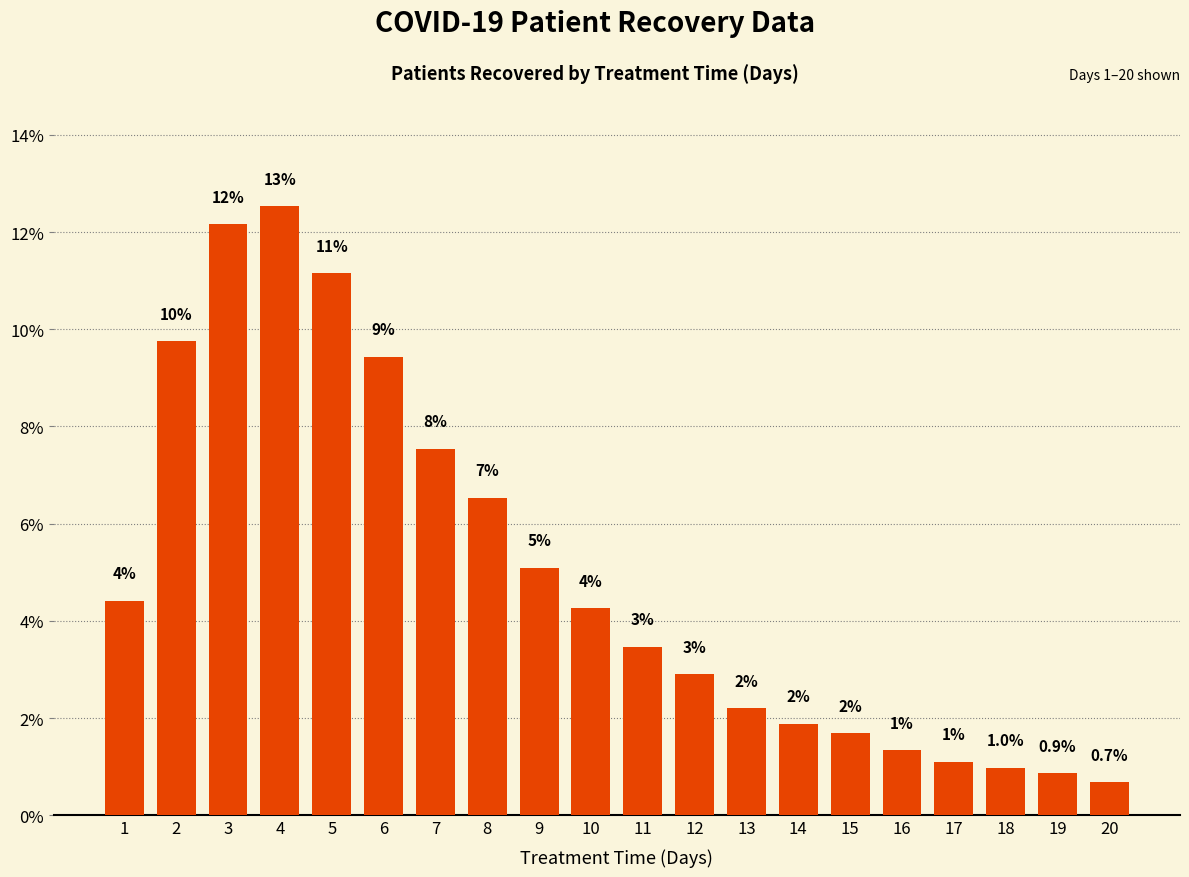

Reading left to right, list all the values displayed in this chart.

4.4	9.8	12.2	12.5	11.1	9.4	7.5	6.5	5.1	4.3	3.5	2.9	2.2	1.9	1.7	1.3	1.1	1.0	0.9	0.7